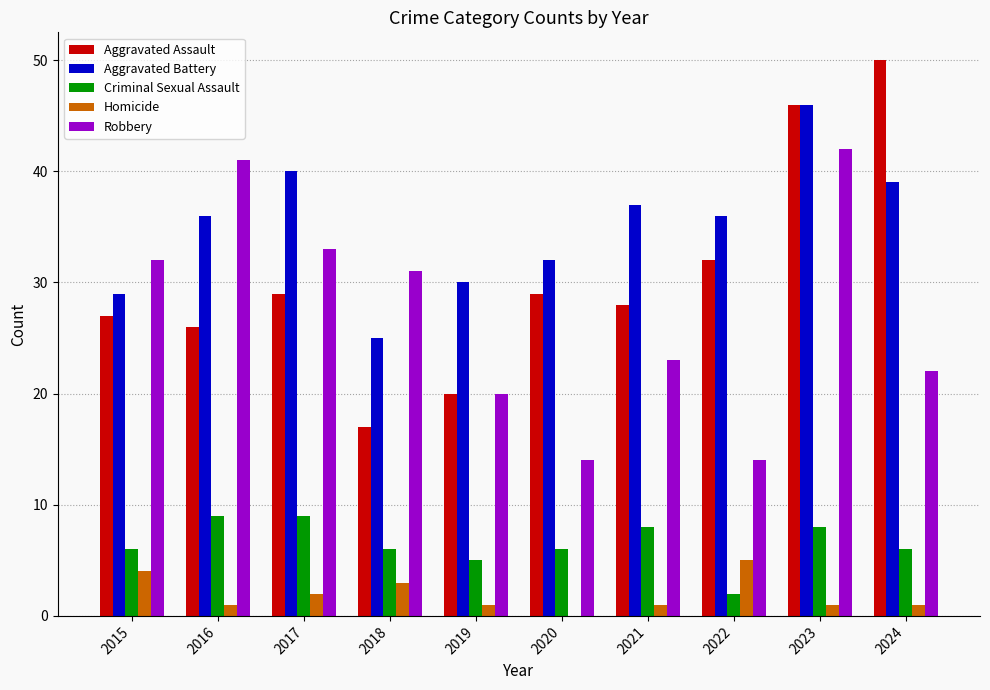

Which series changed the most between 2019 and 2024?

Aggravated Assault